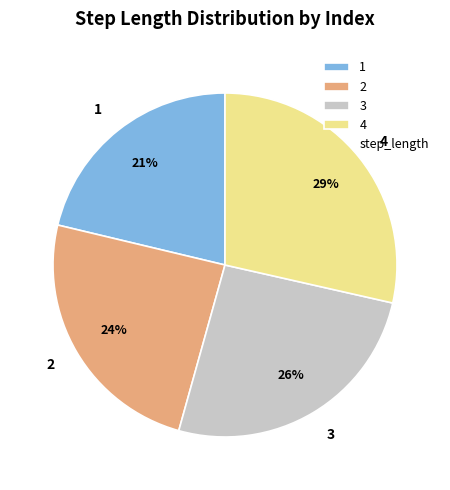

Count the number of slices in the pie.

4